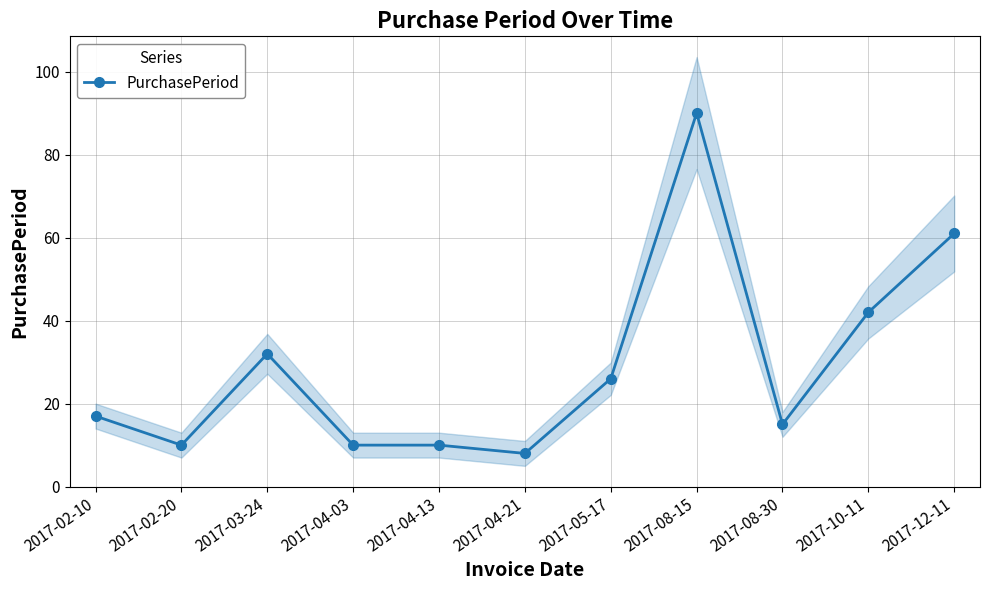

Count the number of values greater than 17.

5